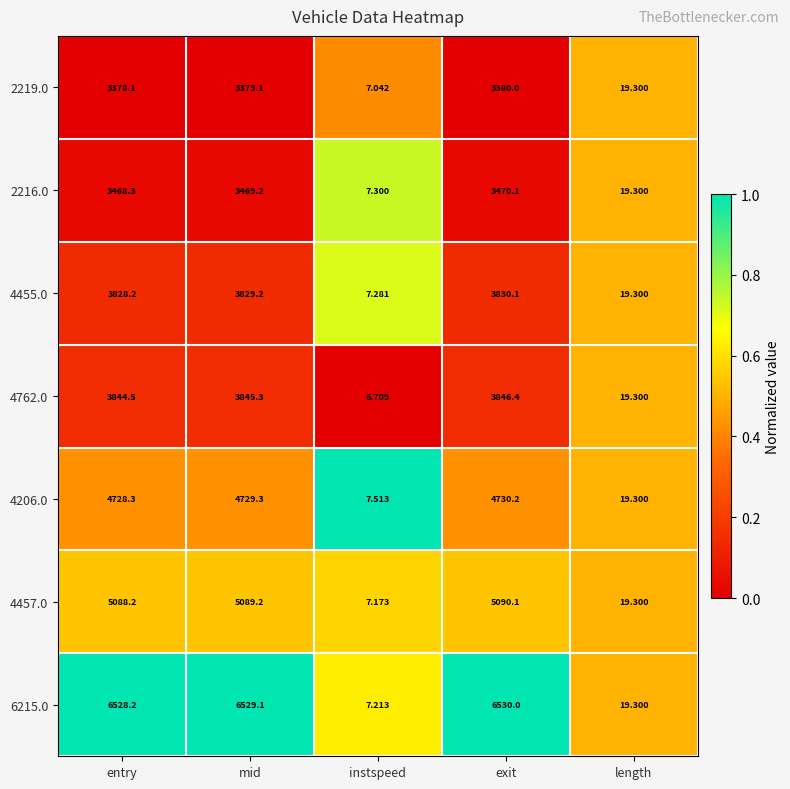

Rank the categories by 2219.0 value from highest to lowest.

exit, mid, entry, length, instspeed